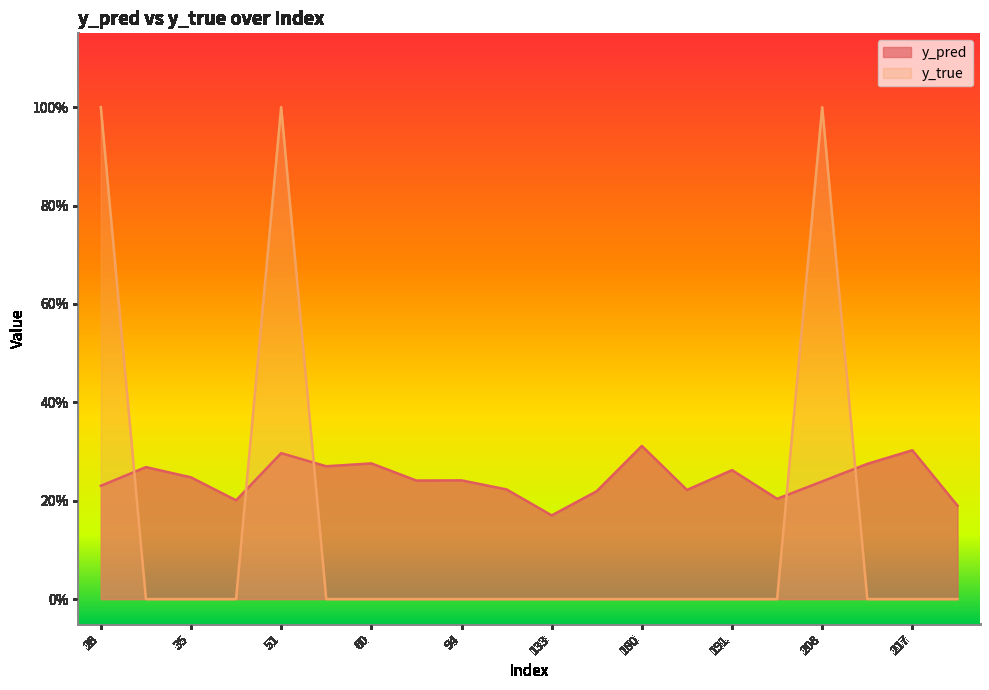

What is the total value across all series at 94?

0.2